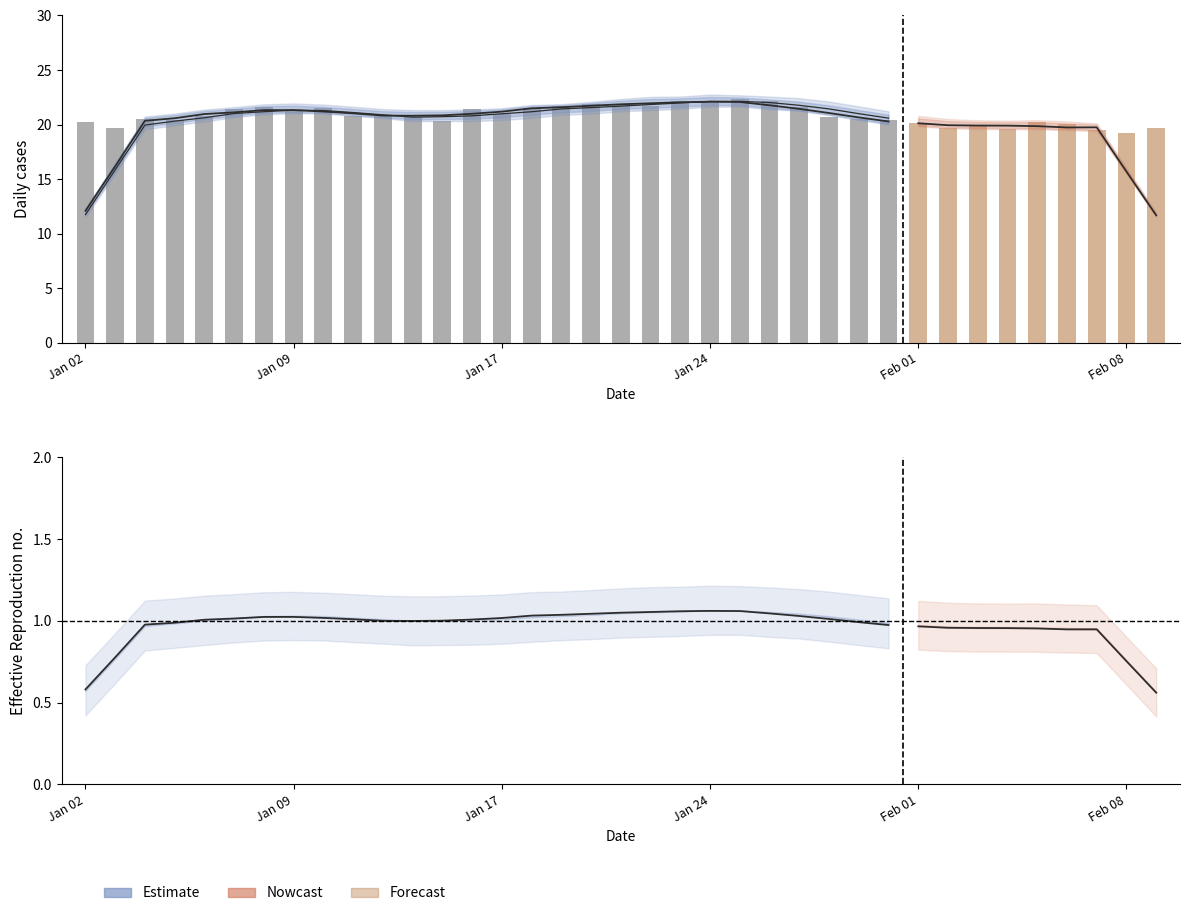

What position from the right is 13?

15